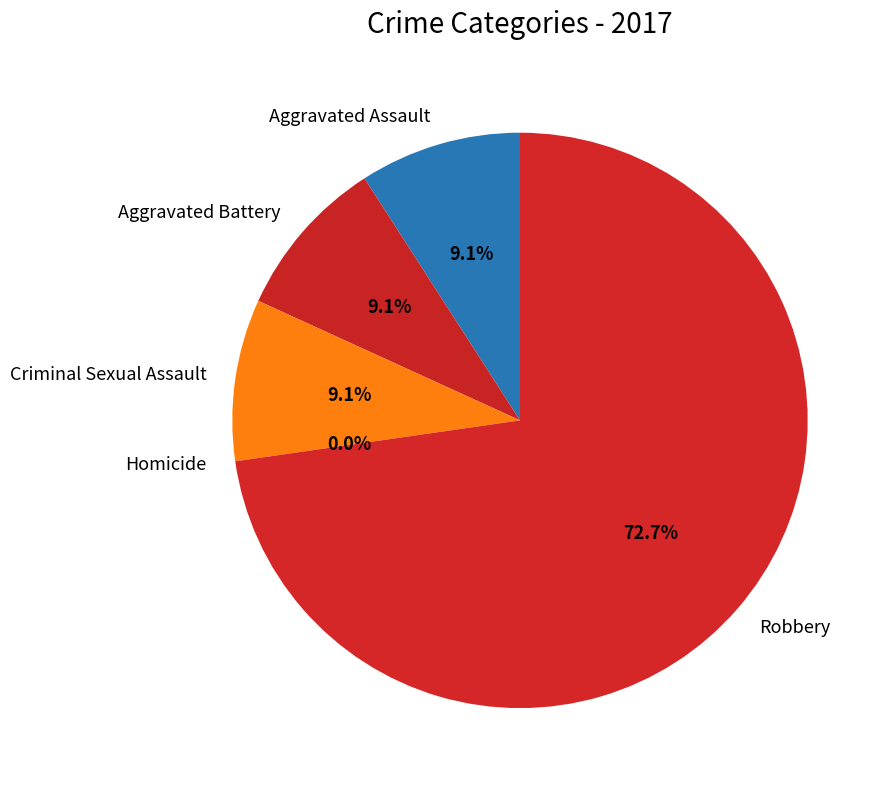

To the nearest percent, what is the combined percentage of Criminal Sexual Assault and Aggravated Battery?

18%